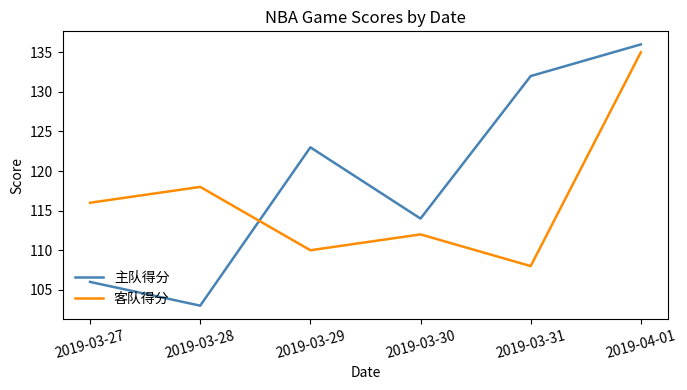

What position from the right is 2019-03-29?

4